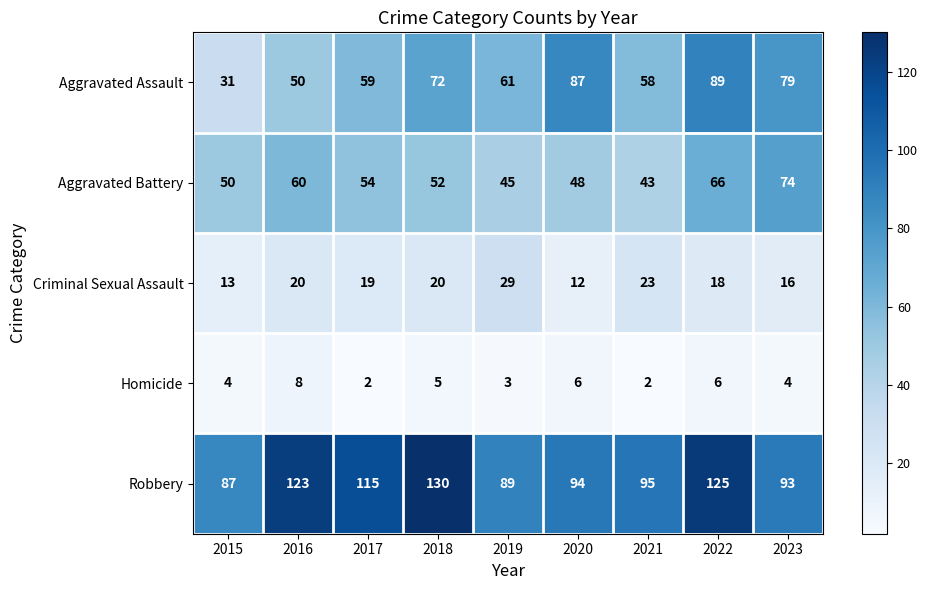

How many data points does each series have?

9